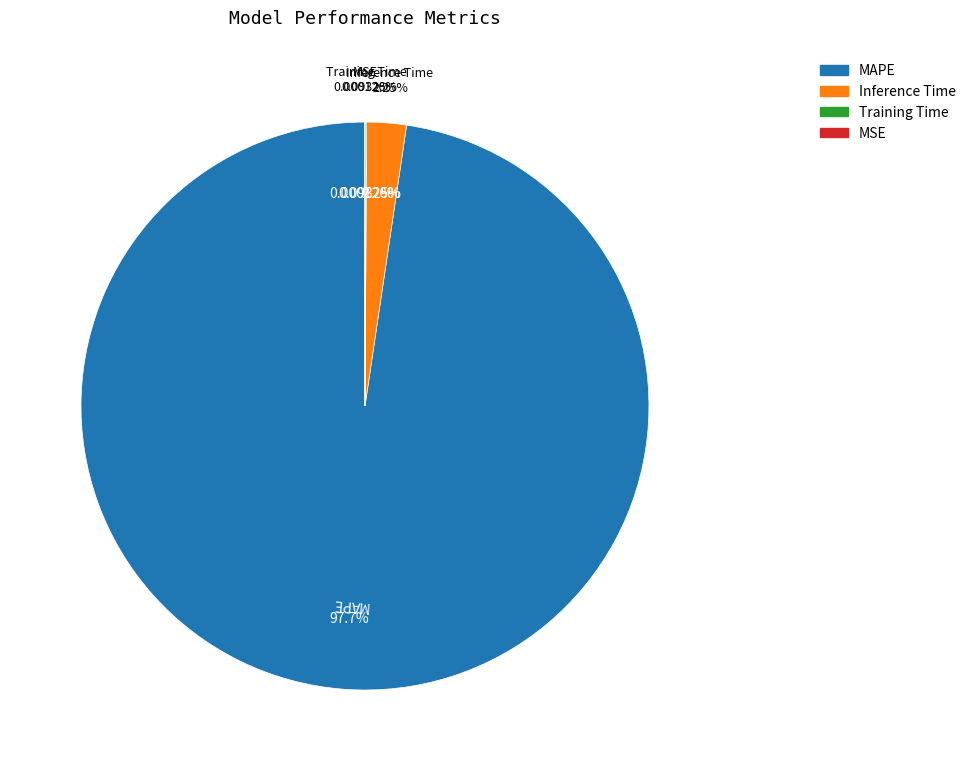

To the nearest percent, what portion does Inference Time represent?

2%